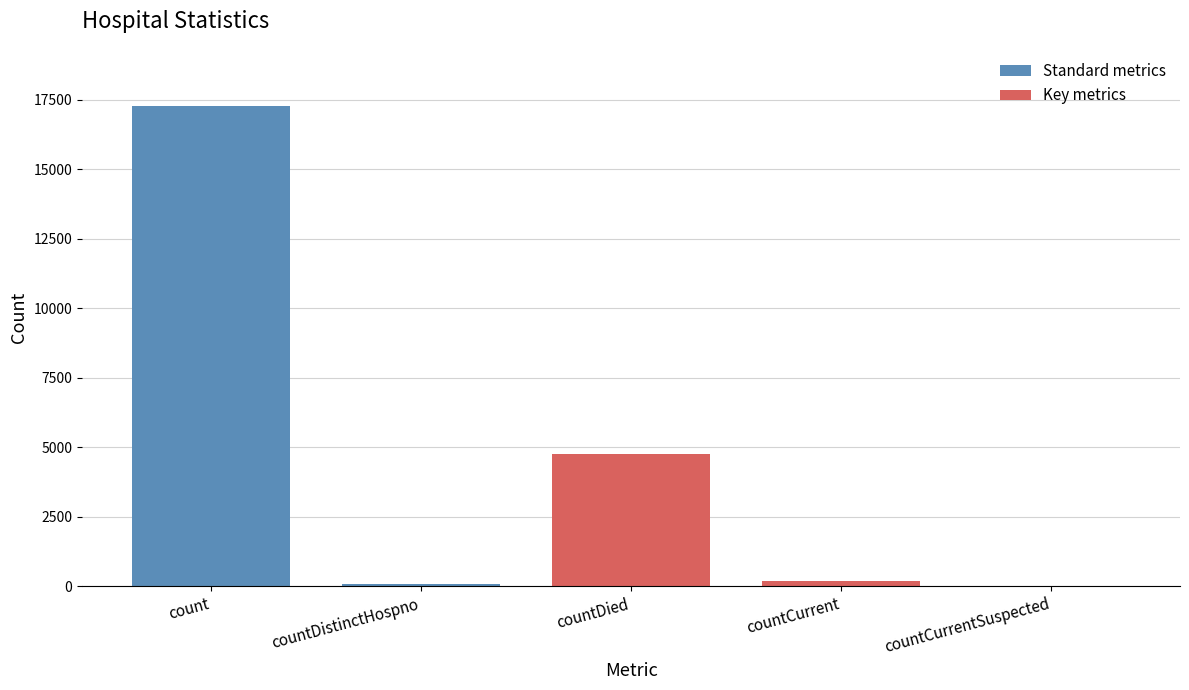

What is the label of the 1st bar from the left?

count